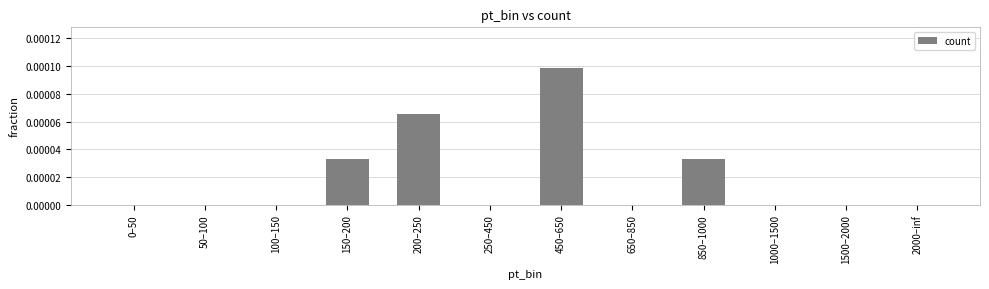

Between 850–1000 and 450–650, which is larger?

450–650